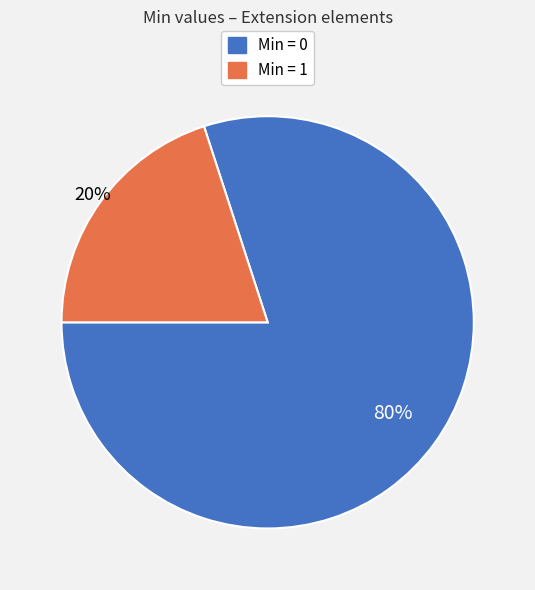

Count the number of slices in the pie.

2